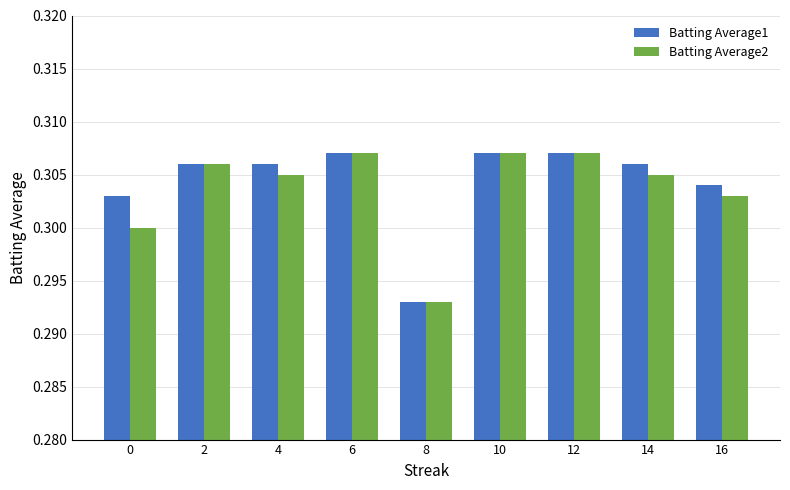

What is the total value across all series at 10?

0.6